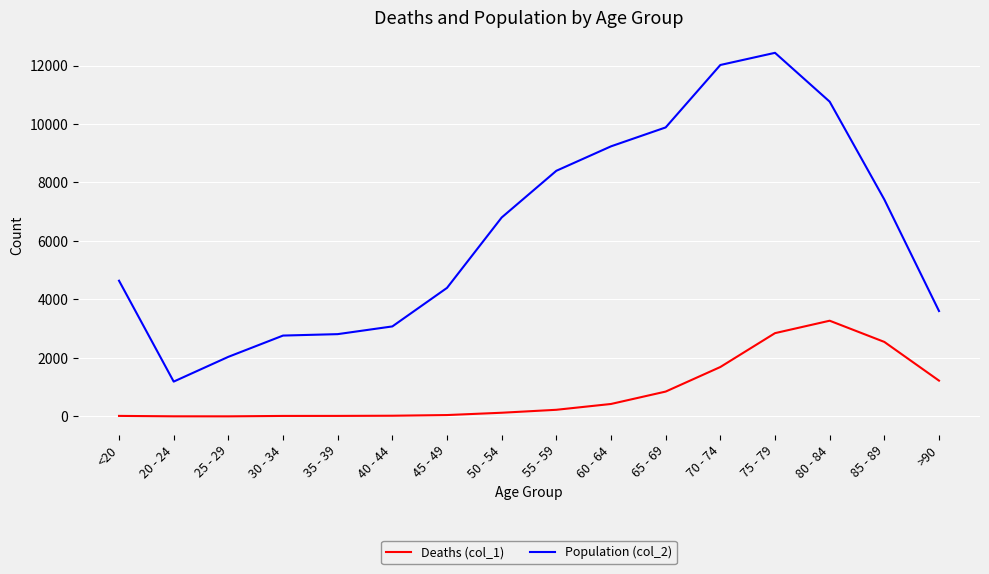

What are all the series names shown in the legend?

Deaths (col_1), Population (col_2)